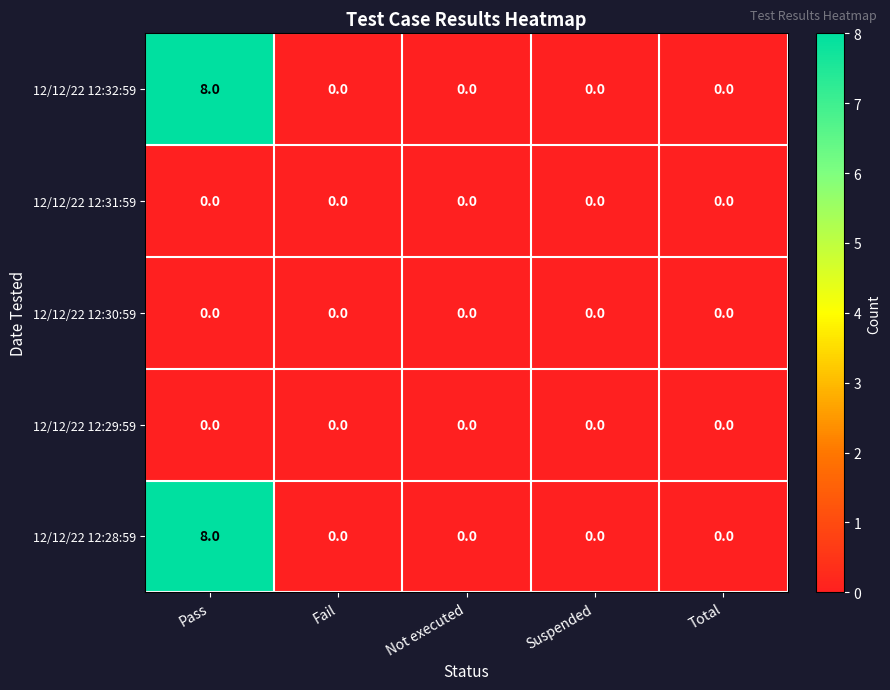

Reading left to right, extract all data points from this chart.

12/12/22 12:32:59: Pass=8	Fail=0	Not executed=0	Suspended=0	Total=0
12/12/22 12:31:59: Pass=0	Fail=0	Not executed=0	Suspended=0	Total=0
12/12/22 12:30:59: Pass=0	Fail=0	Not executed=0	Suspended=0	Total=0
12/12/22 12:29:59: Pass=0	Fail=0	Not executed=0	Suspended=0	Total=0
12/12/22 12:28:59: Pass=8	Fail=0	Not executed=0	Suspended=0	Total=0